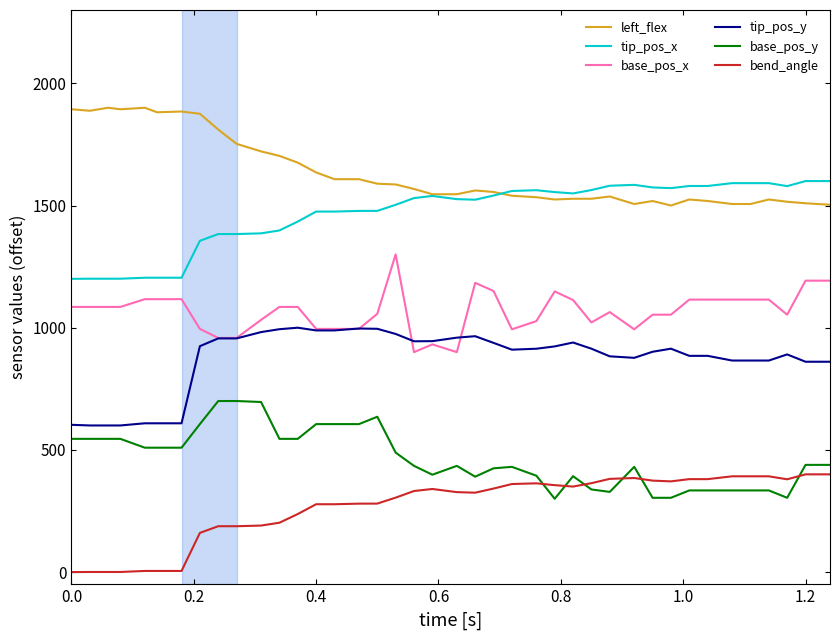

List the series in order of their peak value, highest first.

left_flex, tip_pos_x, base_pos_x, tip_pos_y, base_pos_y, bend_angle